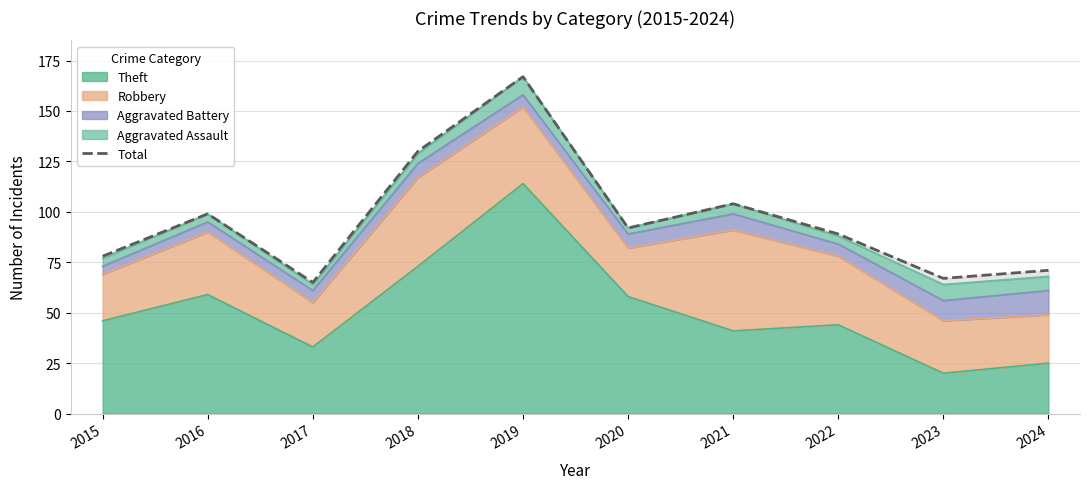

Does the chart have visible grid lines?

Yes